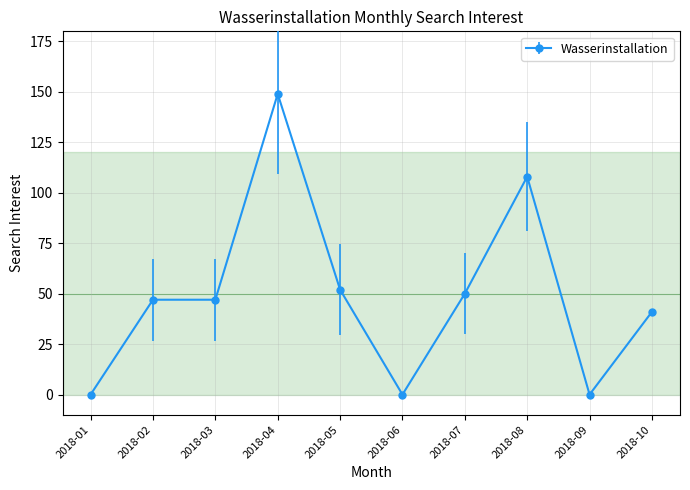

The value at 2018-03 is 47. True or false?

True